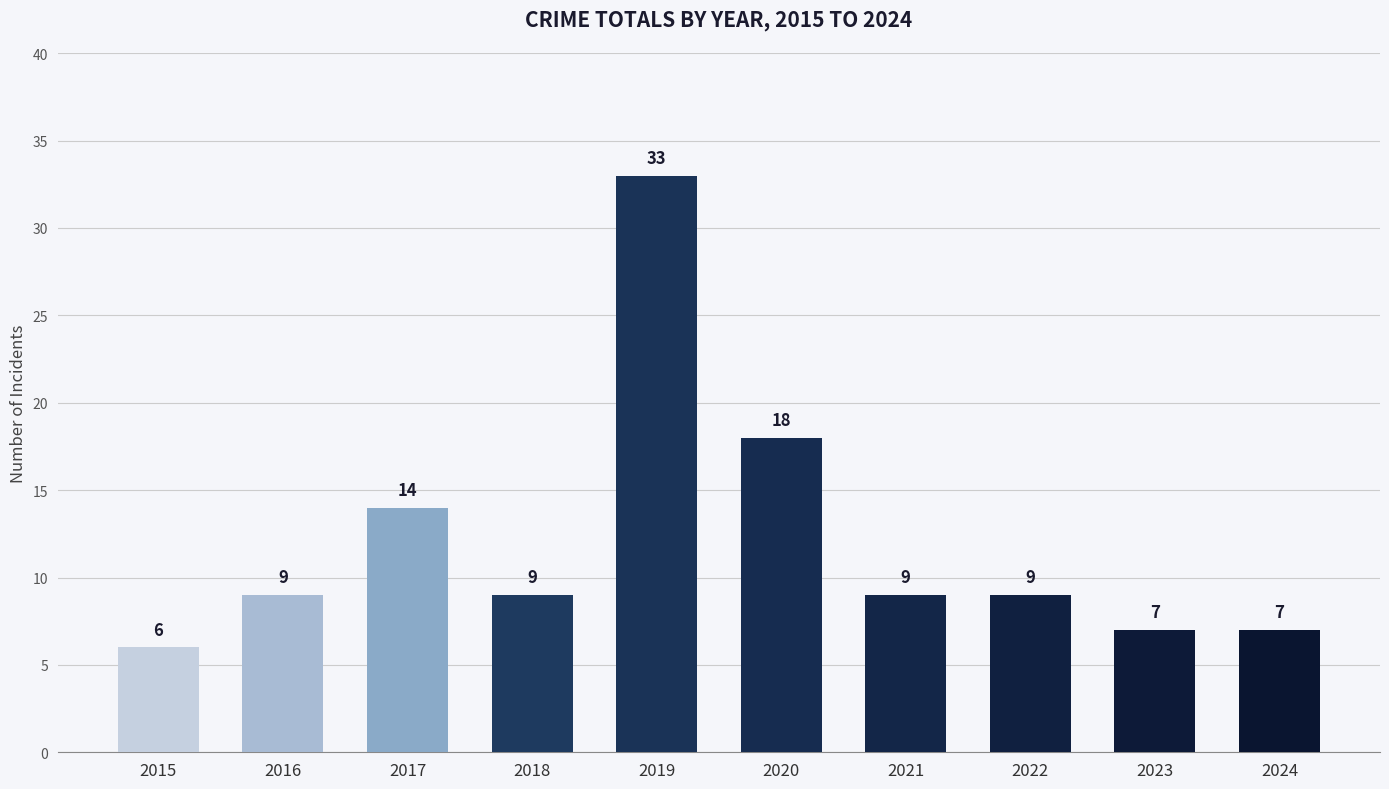

The chart shows a value of 9 at 2016. True or false?

True